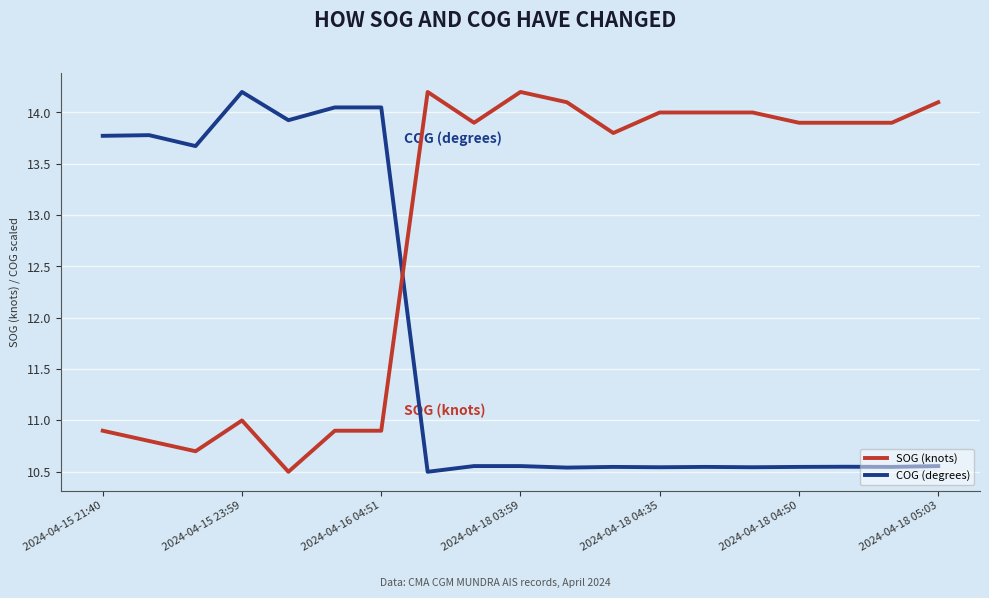

How many COG (degrees) values are between 10 and 13?

12